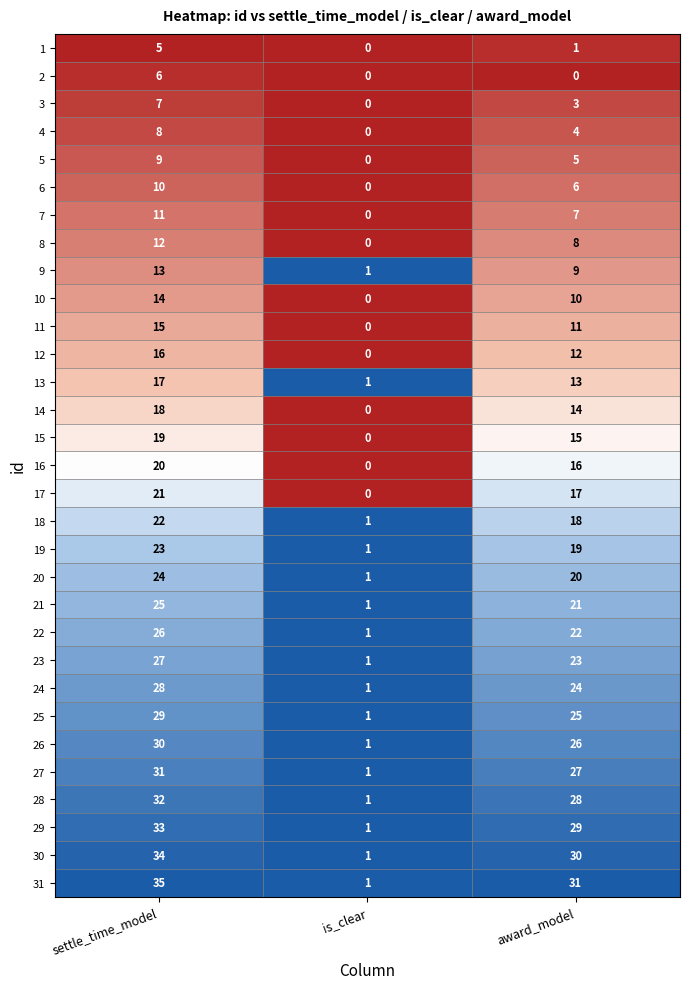

Rank the series at settle_time_model from lowest to highest value.

1, 2, 3, 4, 5, 6, 7, 8, 9, 10, 11, 12, 13, 14, 15, 16, 17, 18, 19, 20, 21, 22, 23, 24, 25, 26, 27, 28, 29, 30, 31